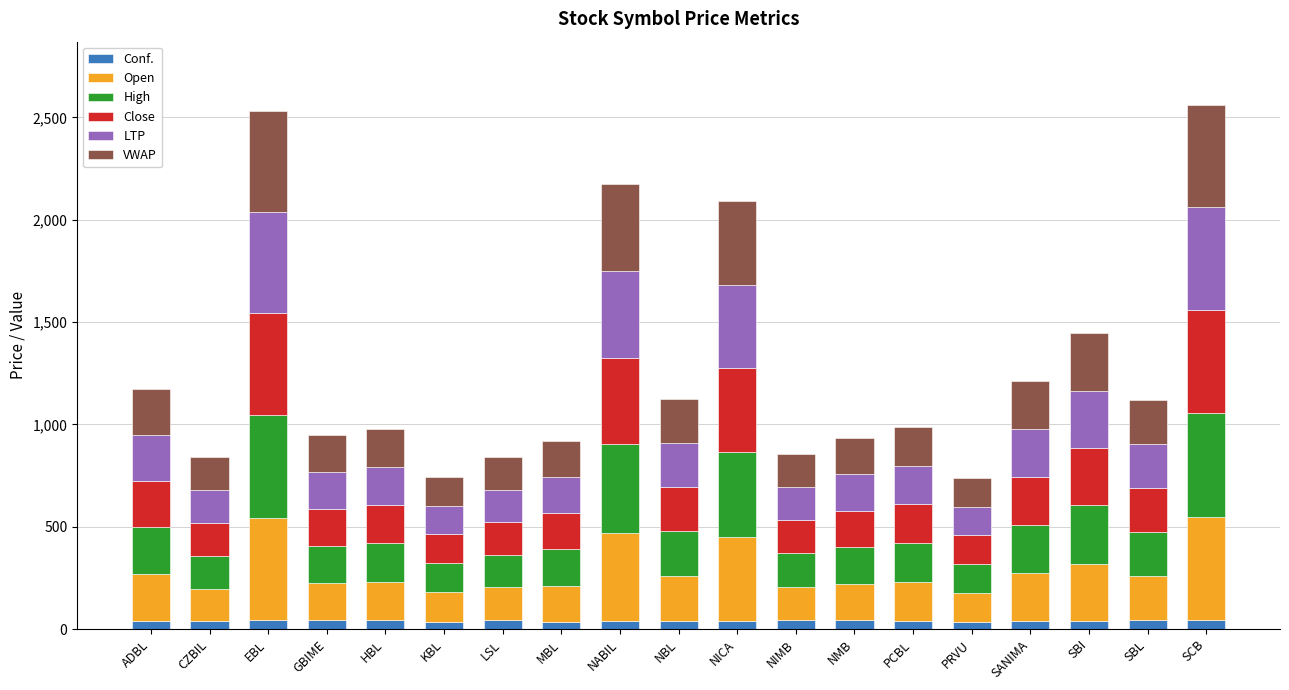

How many data points does each series have?

19